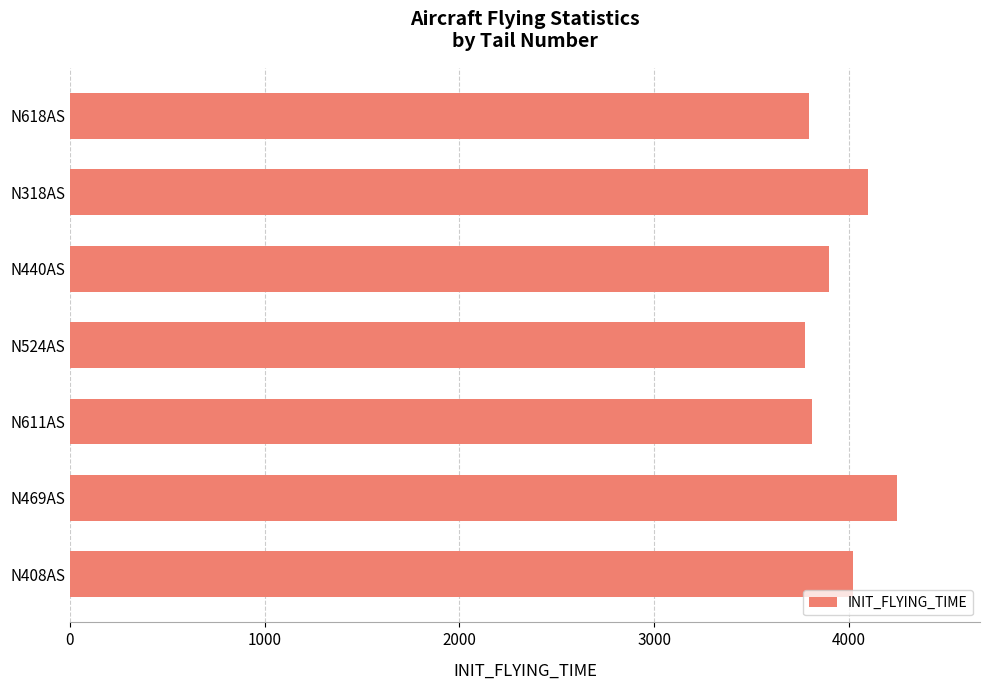

What is the label of the 6th bar from the top?

N469AS